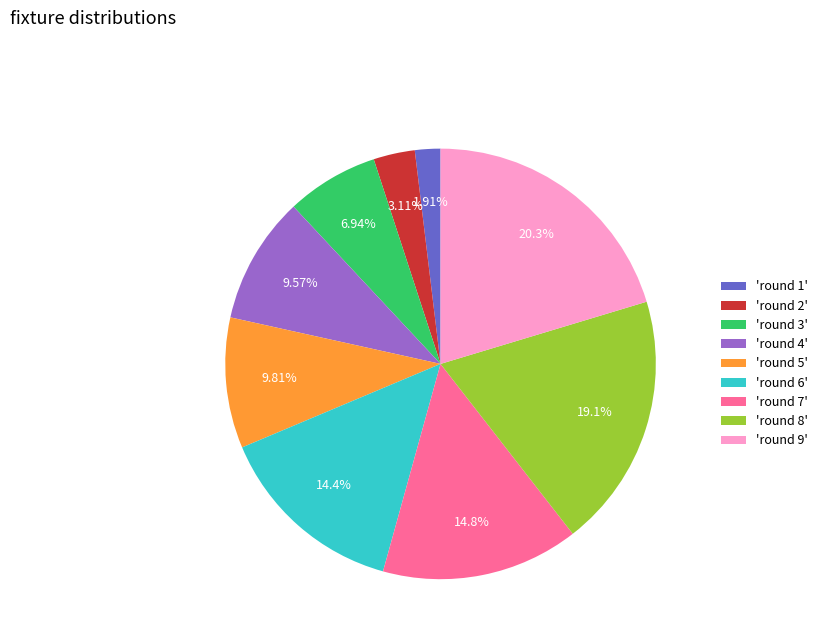

To the nearest percent, what is the average slice percentage?

11%